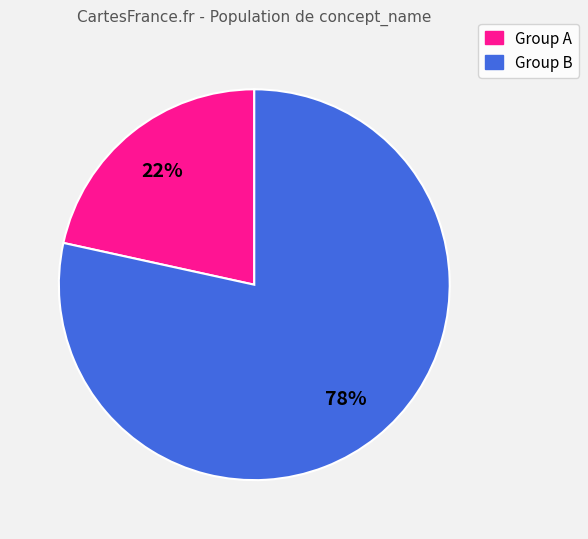

To the nearest percent, what is the average slice percentage?

50%